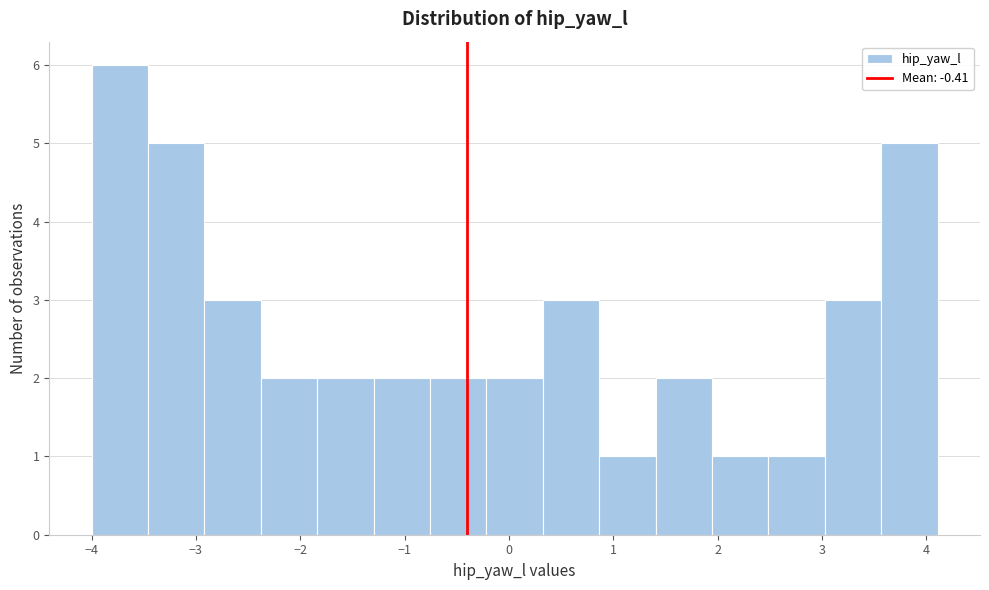

Which range on the x-axis has the tallest bar?

-4.0 to -3.5